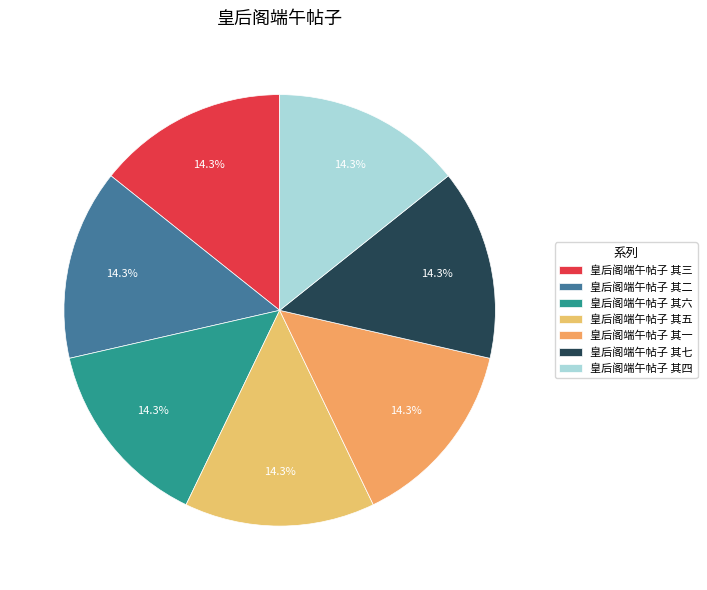

To the nearest percent, what is the combined percentage of 皇后阁端午帖子 其七 and 皇后阁端午帖子 其一?

29%